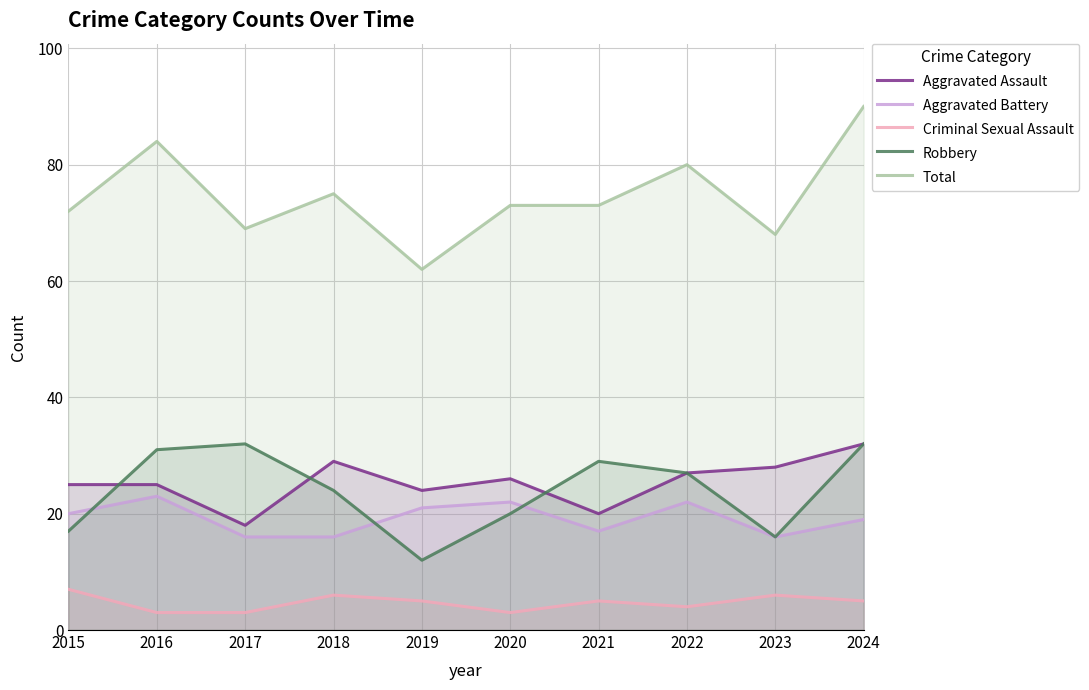

Between 2016 and 2024, which series saw the biggest shift?

Aggravated Assault